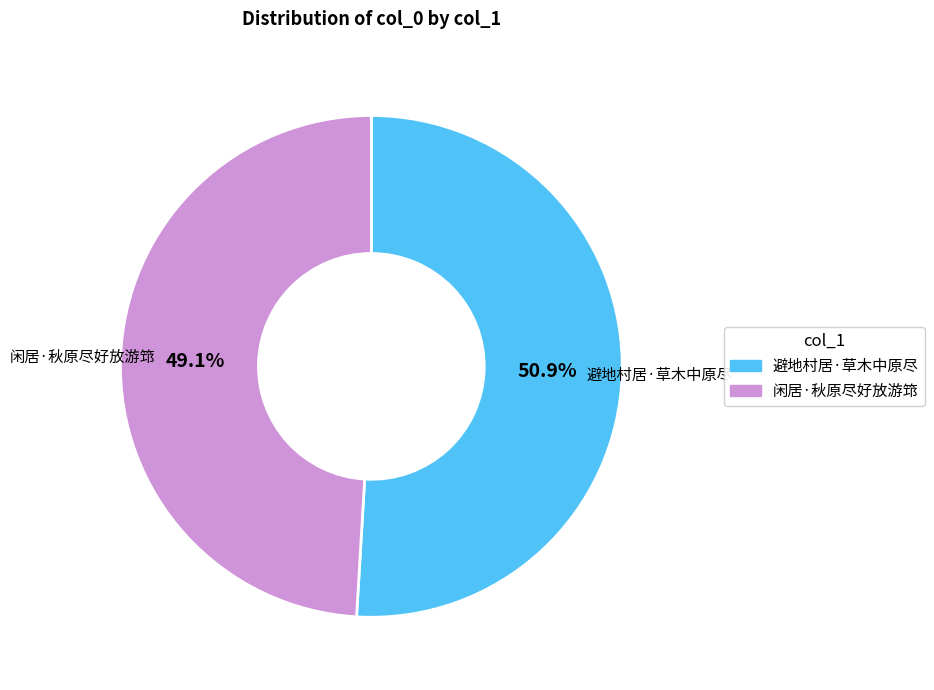

What is the majority slice?

避地村居·草木中原尽